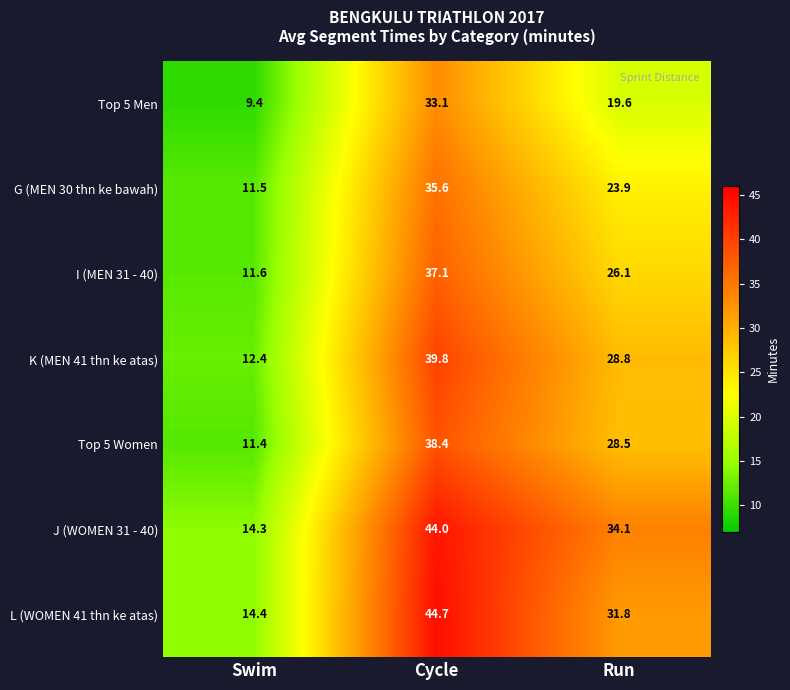

Which series has the largest range (max minus min)?

L (WOMEN 41 thn ke atas)